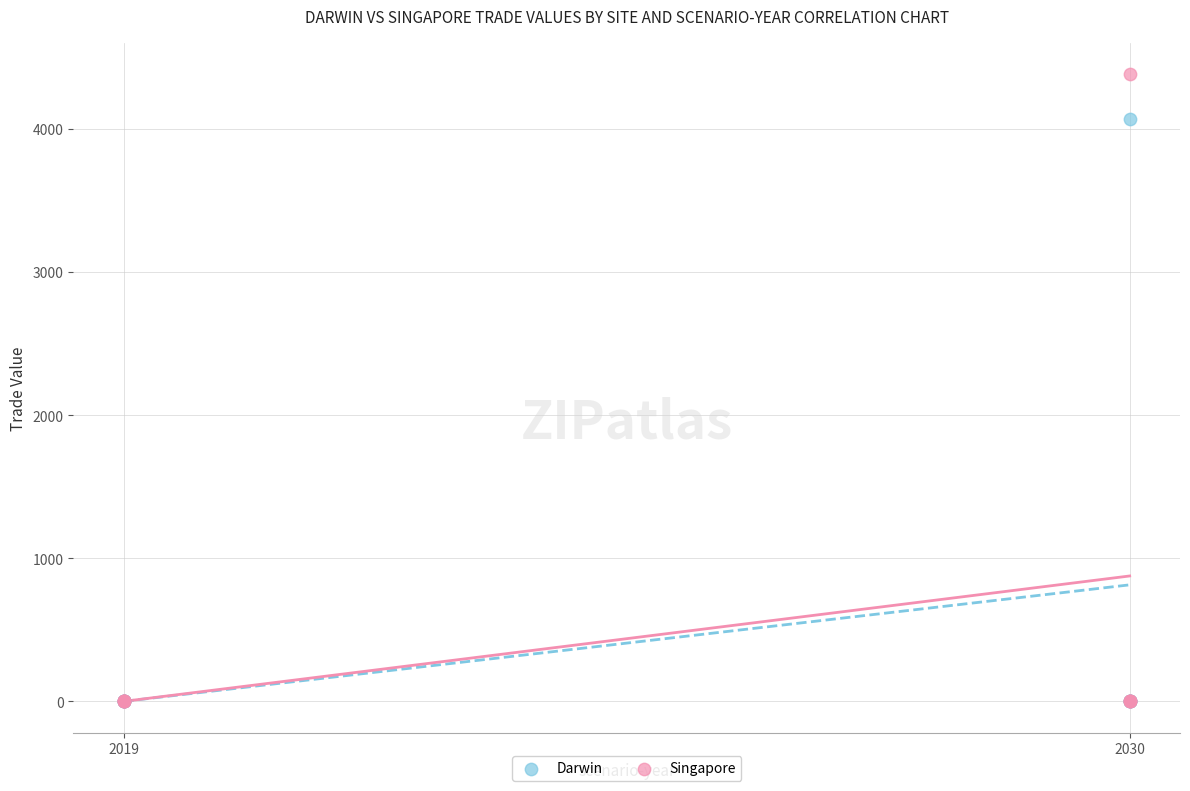

Across all series, what Y value is closest to 2190?

4070.8